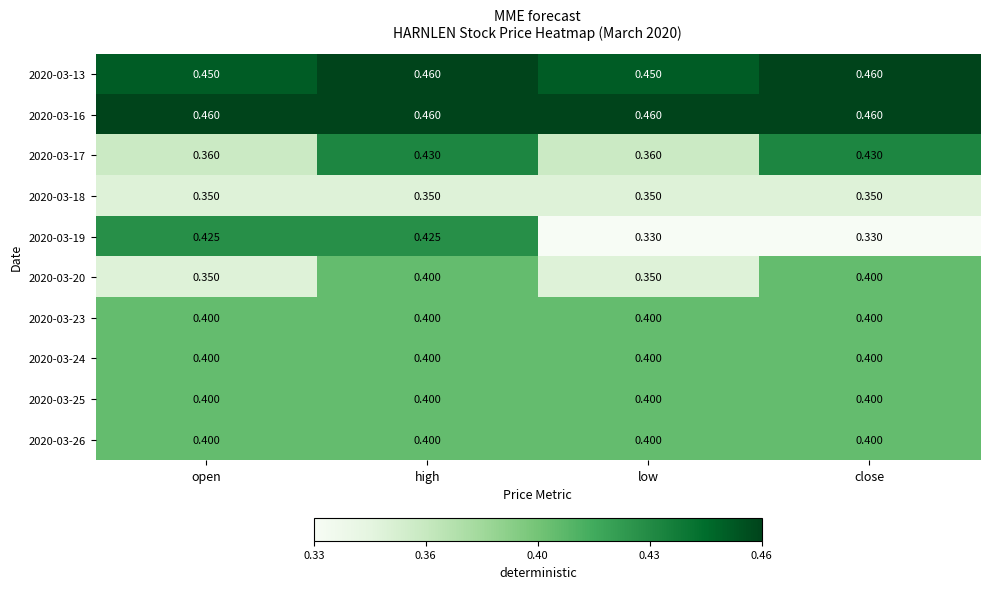

Is the value of 2020-03-16 at high greater than the value of 2020-03-17 at close?

Yes